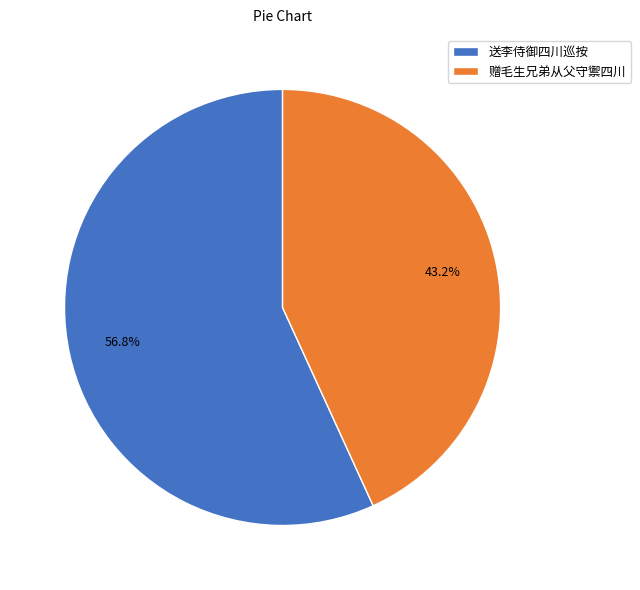

What is the ratio of the value at 赠毛生兄弟从父守禦四川 to the value at 送李侍御四川巡按?

0.8